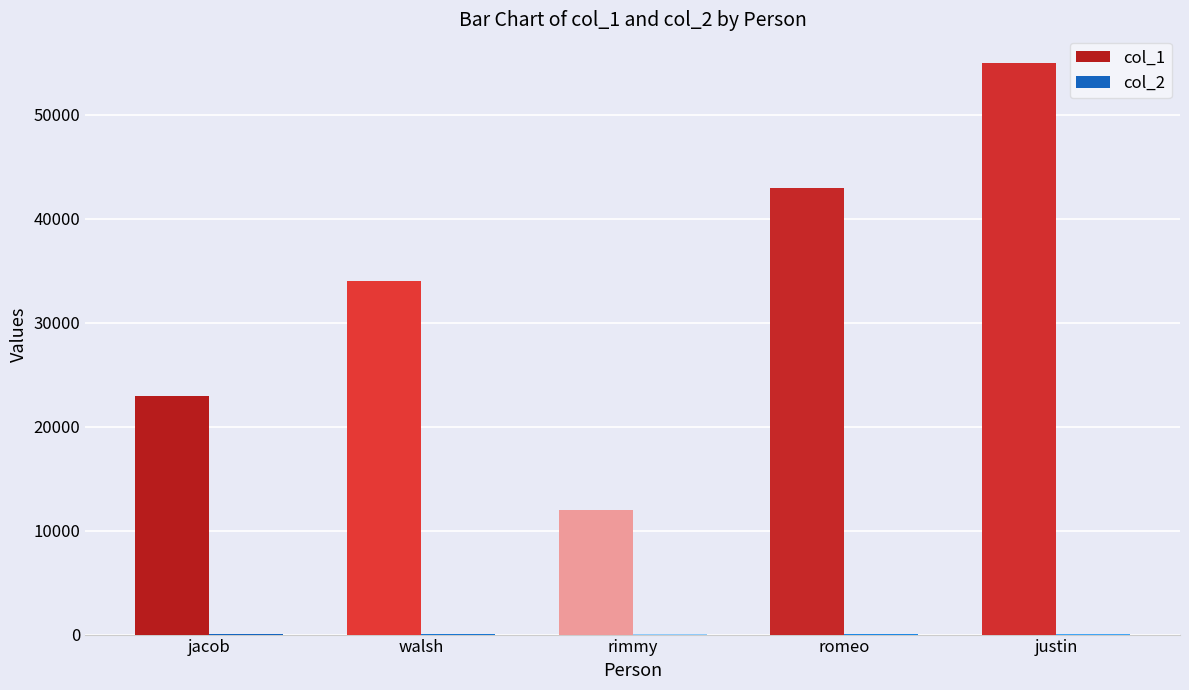

What is the maximum value shown in the chart?

55000